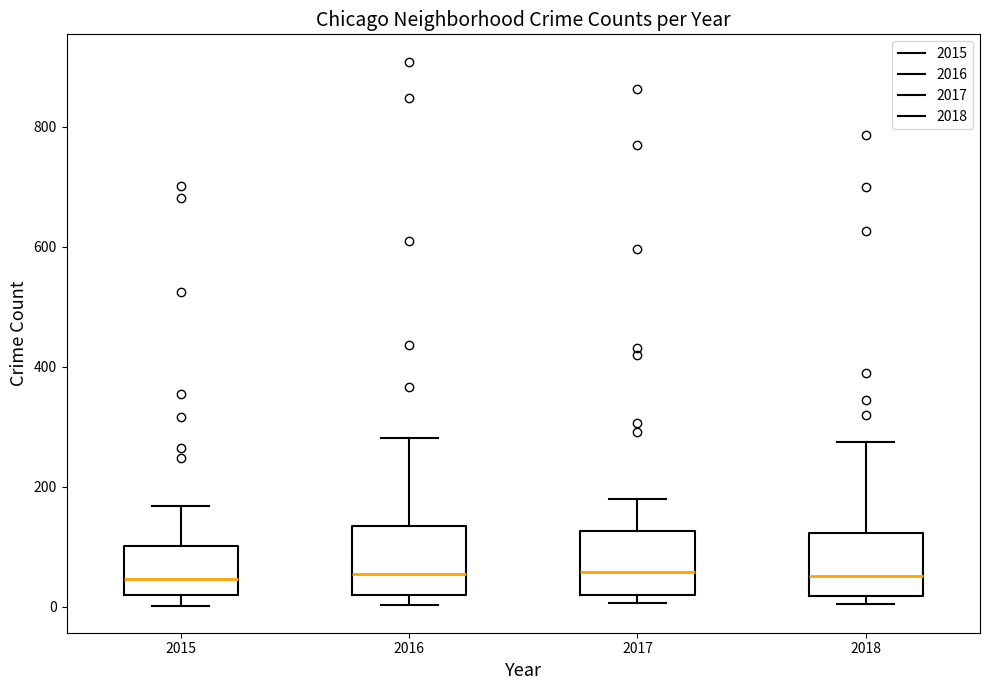

Reading left to right, transcribe this box plot: for each box, give where its median line is, the range the box spans, and where its two whiskers end, as read against the y-axis. The values are not printed on the chart, so give them approximately, as read against the axis.

2015: median 40, box 20 to 100, whiskers 0 to 160
2016: median 60, box 20 to 140, whiskers 0 to 280
2017: median 60, box 20 to 120, whiskers 0 to 180
2018: median 60, box 20 to 120, whiskers 0 to 280